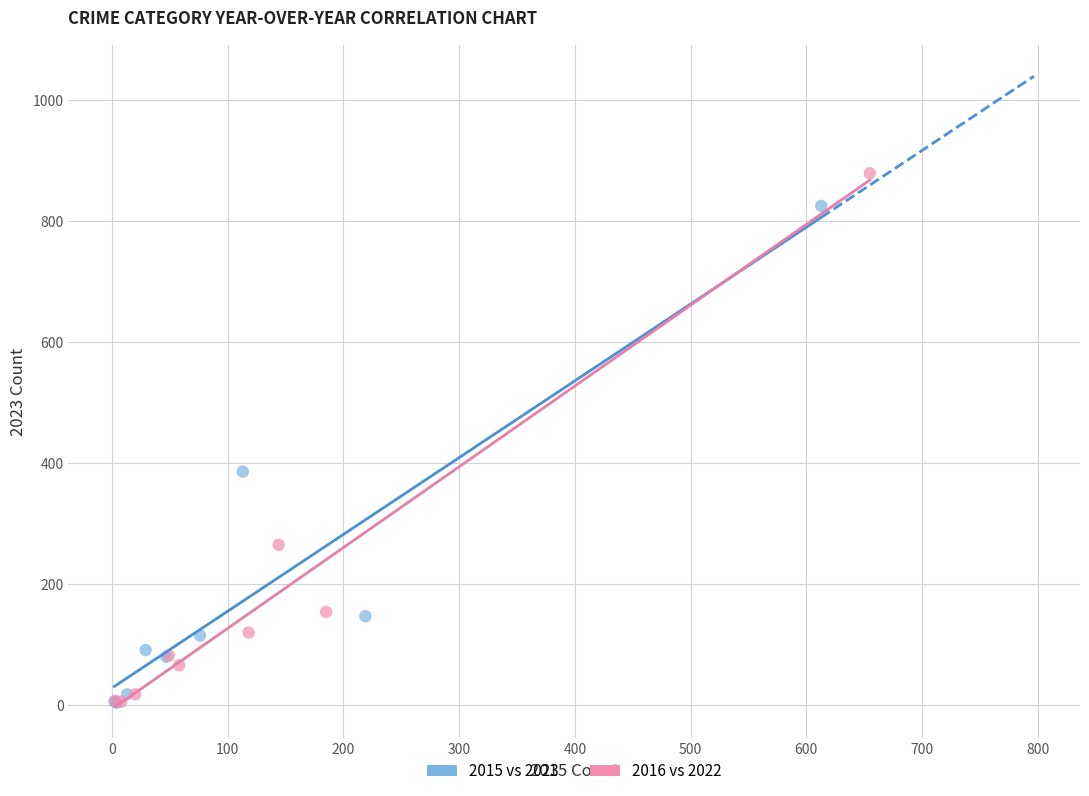

Which series reaches the maximum Y coordinate?

2016 vs 2022